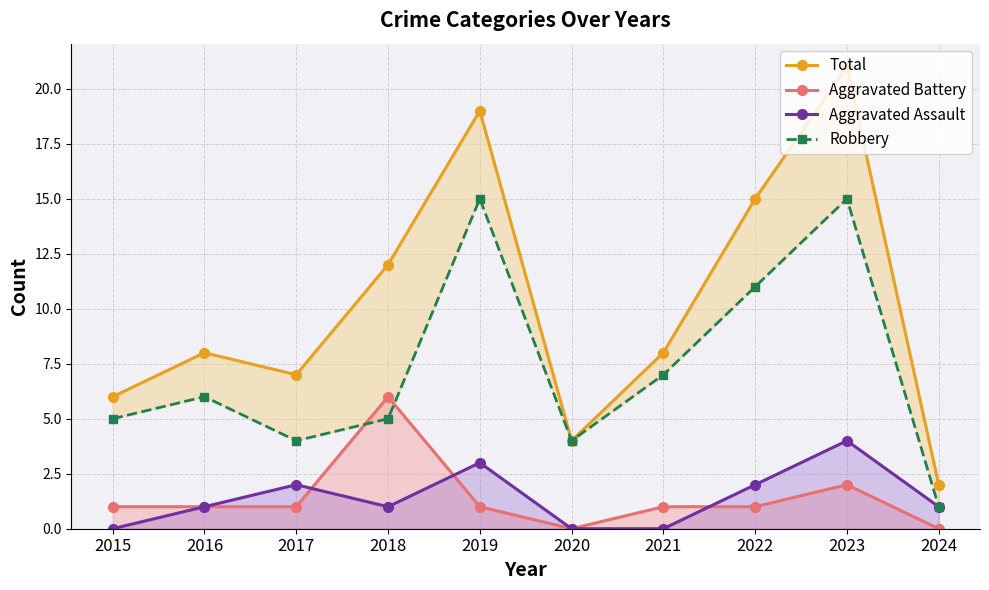

What is the value of the Robbery point at the 4th from the left?

5